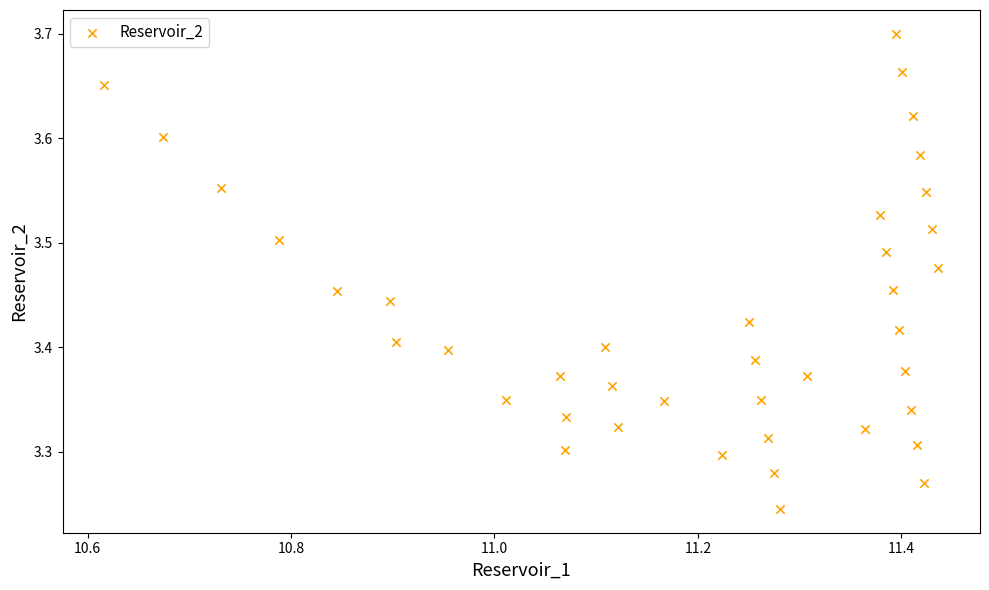

What is the range of X values (max minus min)?

0.8